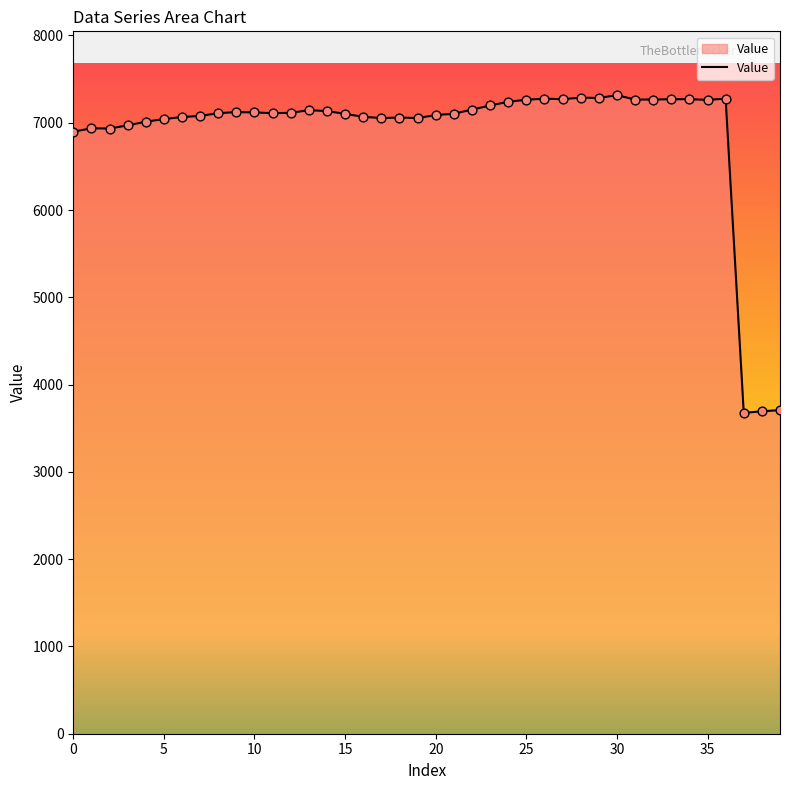

What is the smallest value displayed?

3676